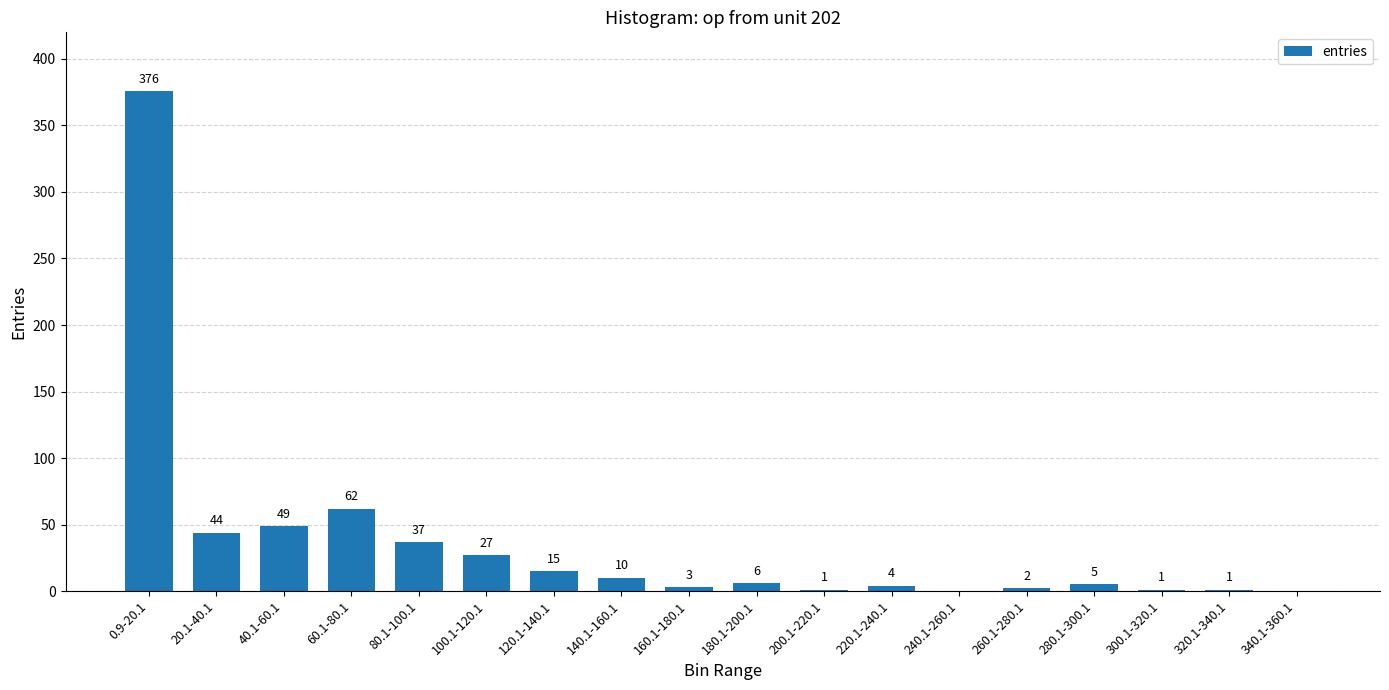

What is the ratio of the value at 280.1-300.1 to the value at 300.1-320.1?

5.0